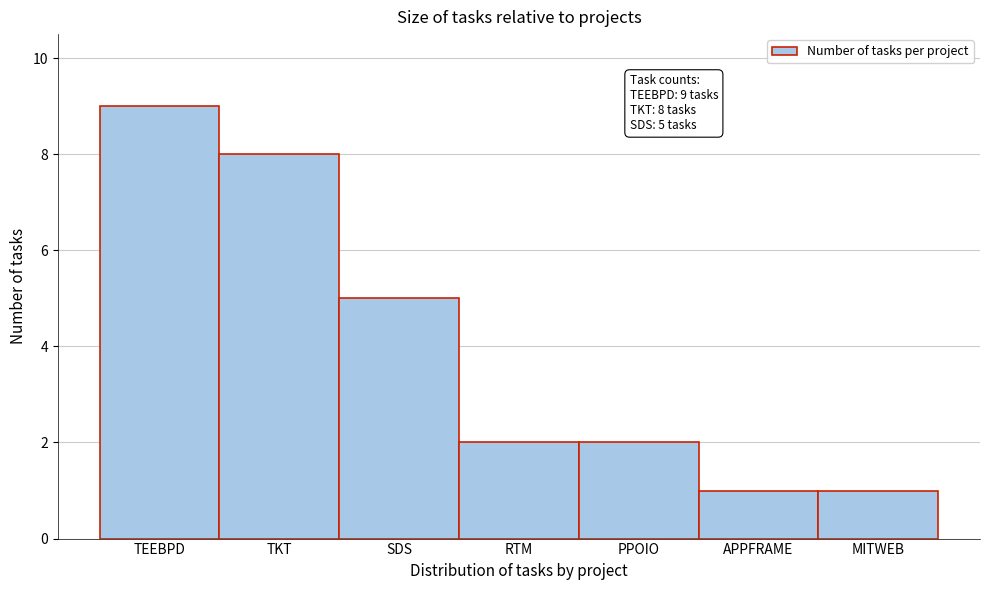

Reading left to right, list all the values displayed in this chart.

9	8	5	2	2	1	1